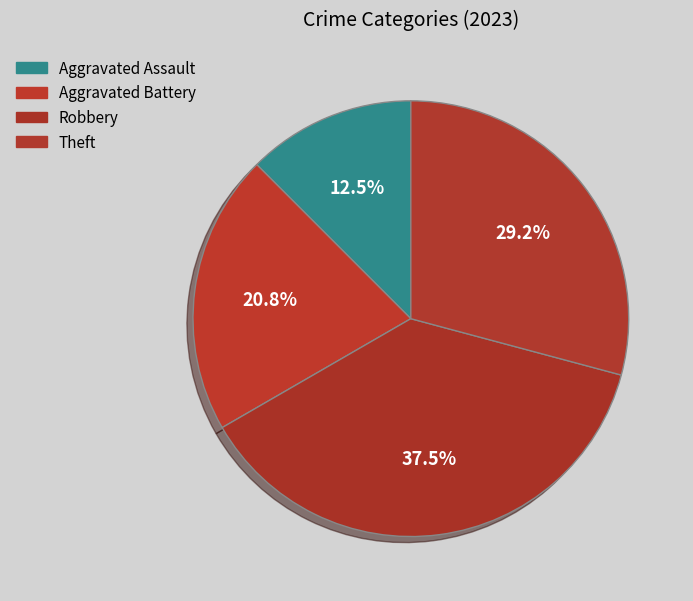

How many slices are in this pie chart?

4